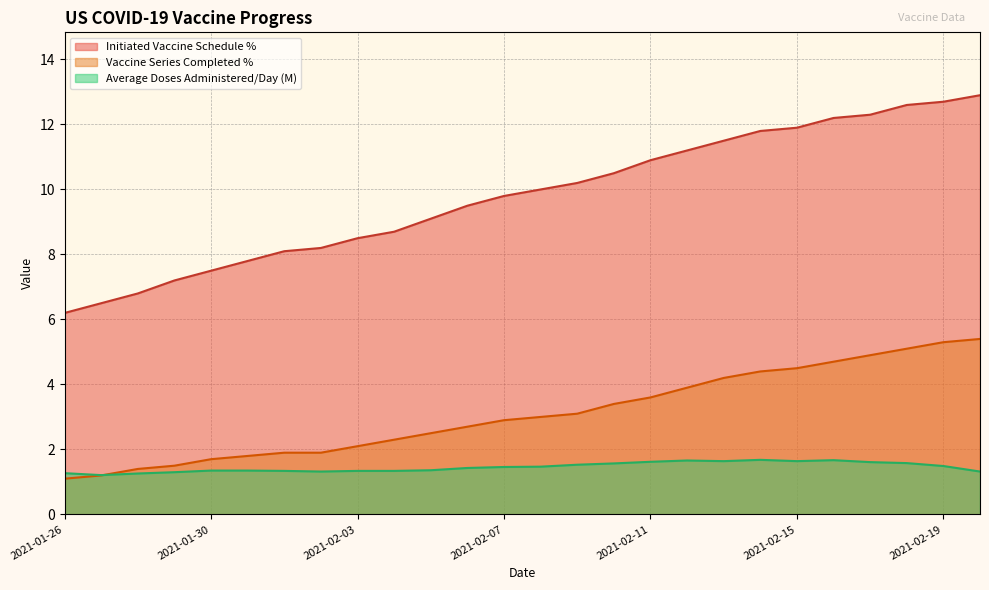

The value of Average Doses Administered/Day at 2021-02-16 is 3.0. True or false?

False